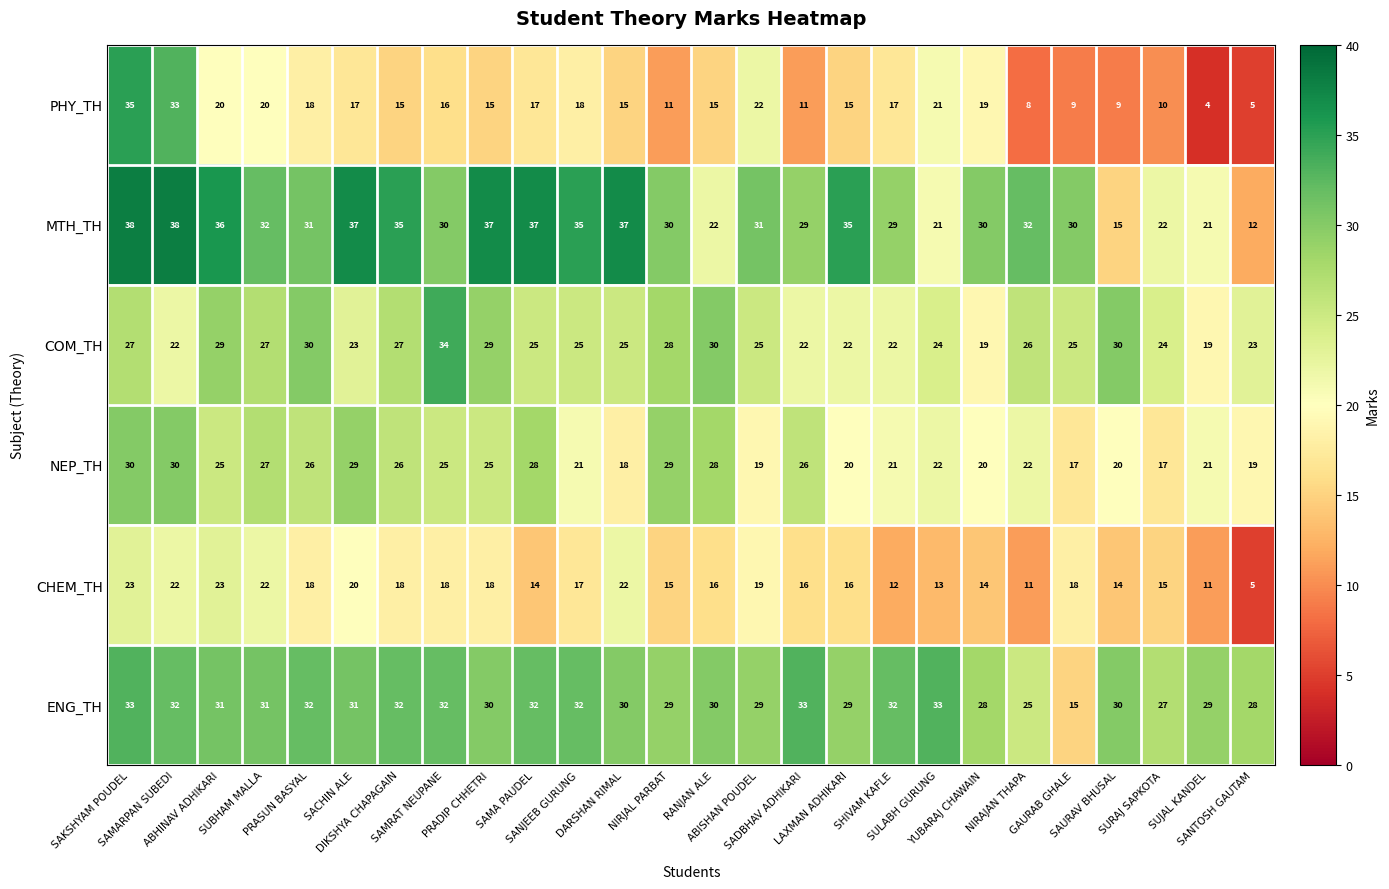

Which series has the largest range (max minus min)?

PHY_TH